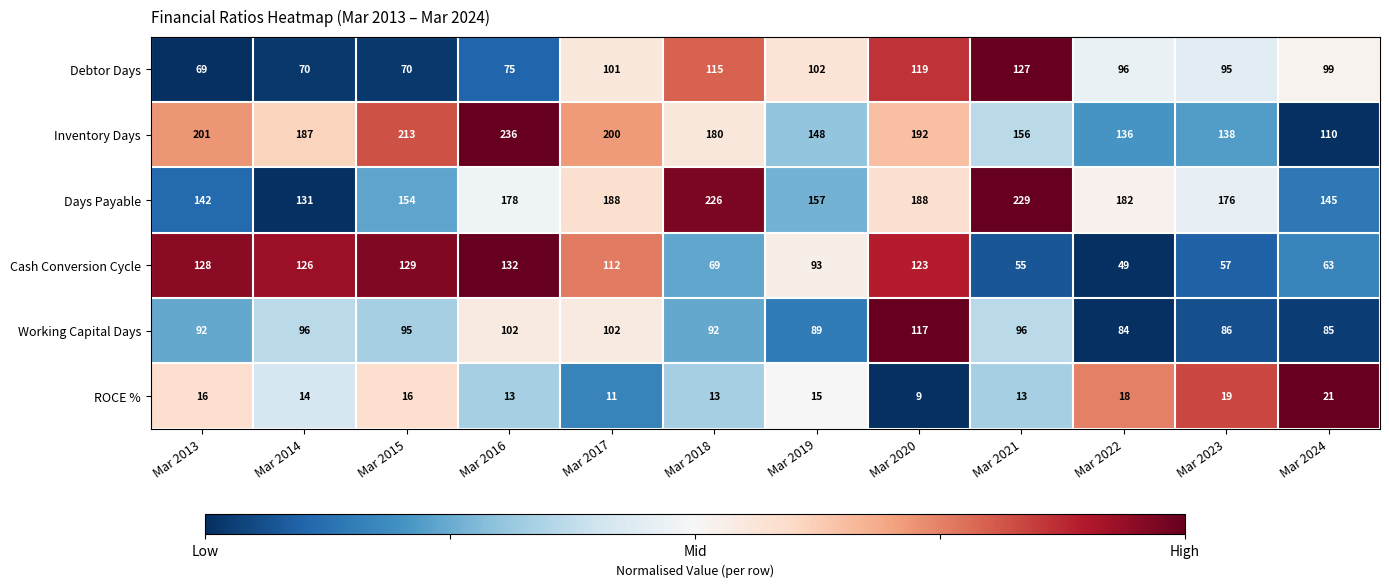

Rank the series by their maximum value, from lowest to highest.

ROCE %, Working Capital Days, Debtor Days, Cash Conversion Cycle, Days Payable, Inventory Days